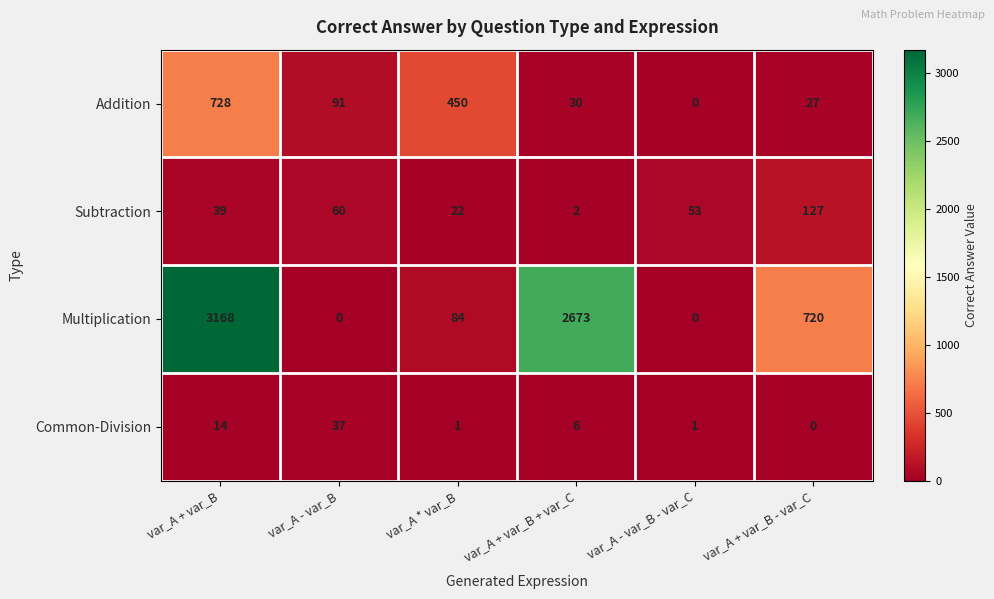

Reading left to right, what are all the values shown in this chart?

Addition: var_A + var_B=728	var_A - var_B=91	var_A * var_B=450	var_A + var_B + var_C=30	var_A - var_B - var_C=0	var_A + var_B - var_C=27
Subtraction: var_A + var_B=39	var_A - var_B=60	var_A * var_B=22	var_A + var_B + var_C=2	var_A - var_B - var_C=53	var_A + var_B - var_C=127
Multiplication: var_A + var_B=3168	var_A - var_B=0	var_A * var_B=84	var_A + var_B + var_C=2673	var_A - var_B - var_C=0	var_A + var_B - var_C=720
Common-Division: var_A + var_B=14	var_A - var_B=37	var_A * var_B=1	var_A + var_B + var_C=6	var_A - var_B - var_C=1	var_A + var_B - var_C=0